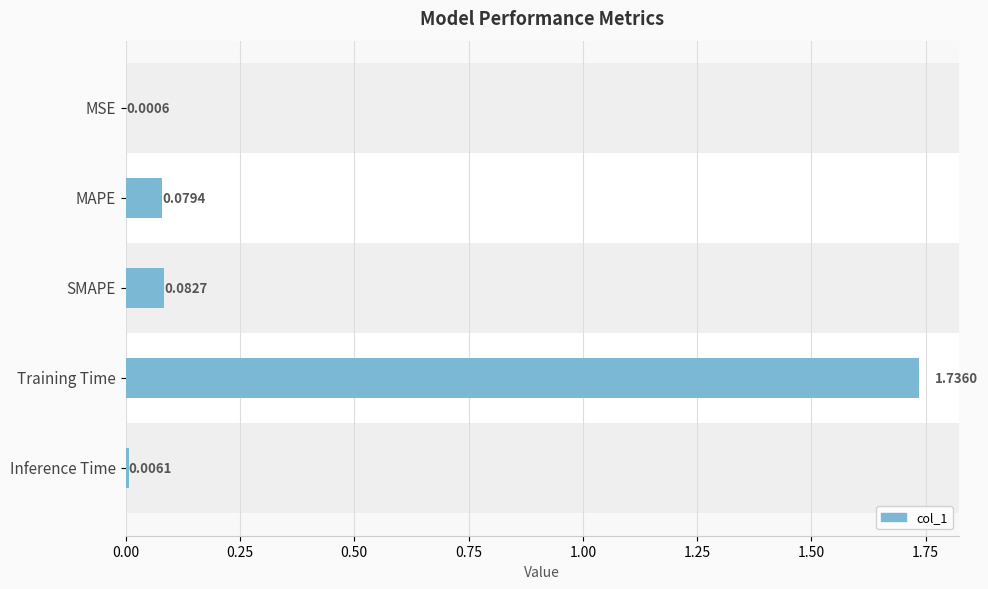

What is the change in value from MAPE to Training Time?

+1.7